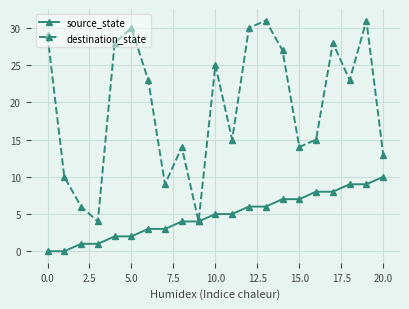

What is the value of the source_state point at the 16th from the left?

7